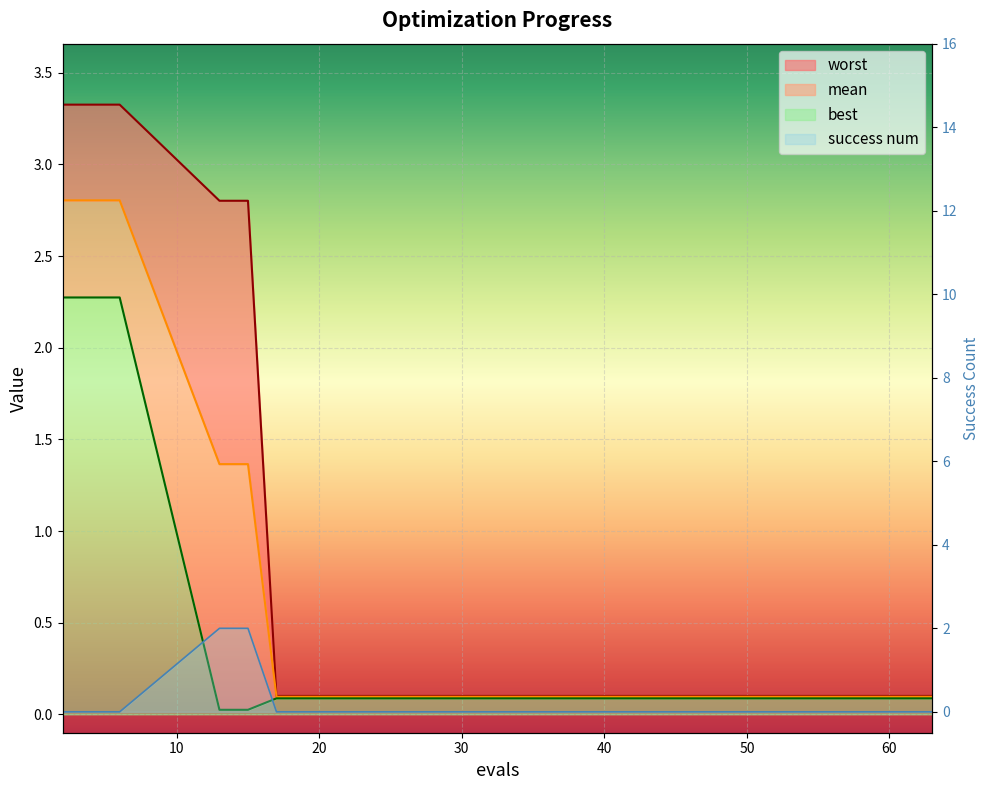

Which series ends up on top after the final intersection of success num and mean?

mean